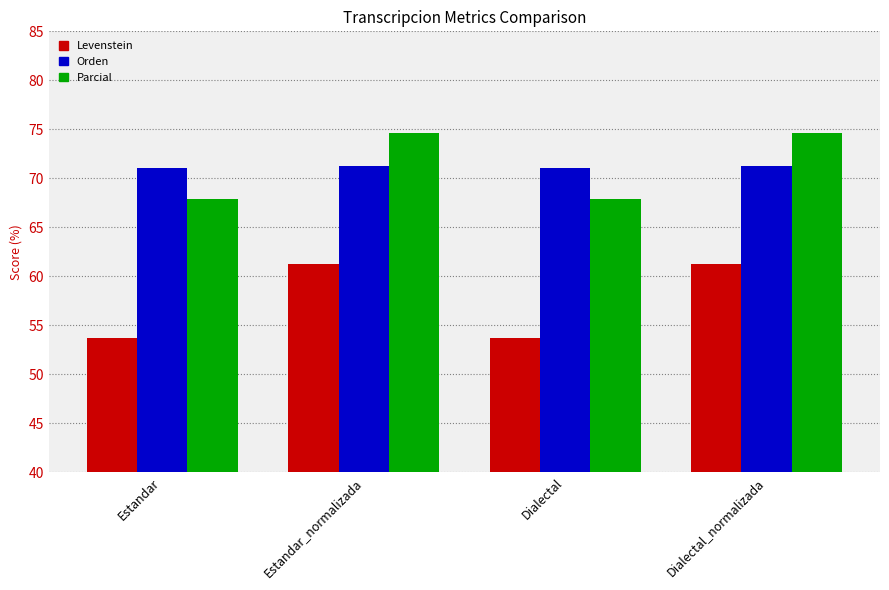

The Parcial series shows 74.6 at Dialectal_normalizada. True or false?

True